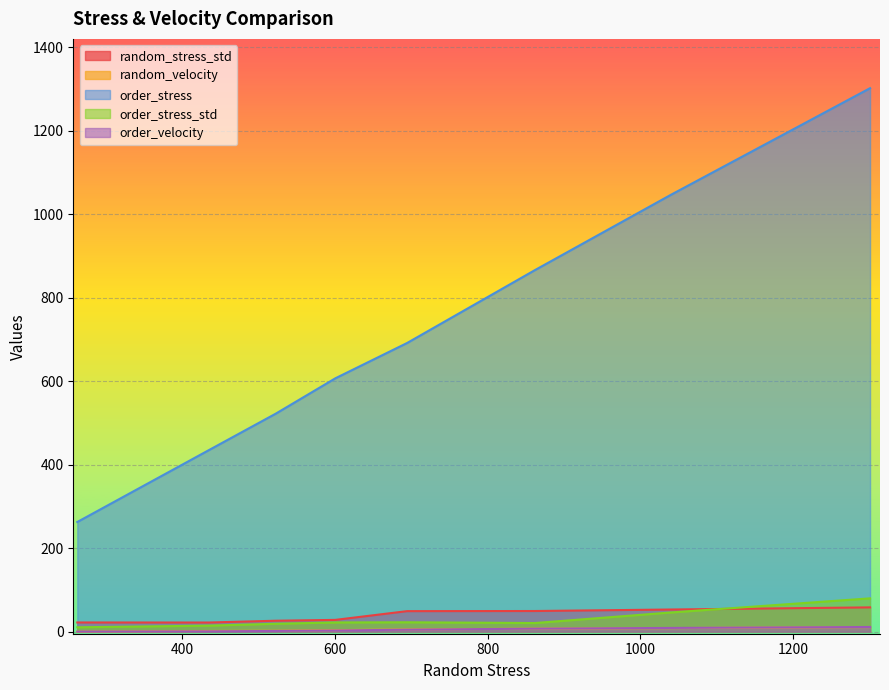

Between 522.6873790840424 and 861.7950549875587, which series saw the biggest shift?

order_stress